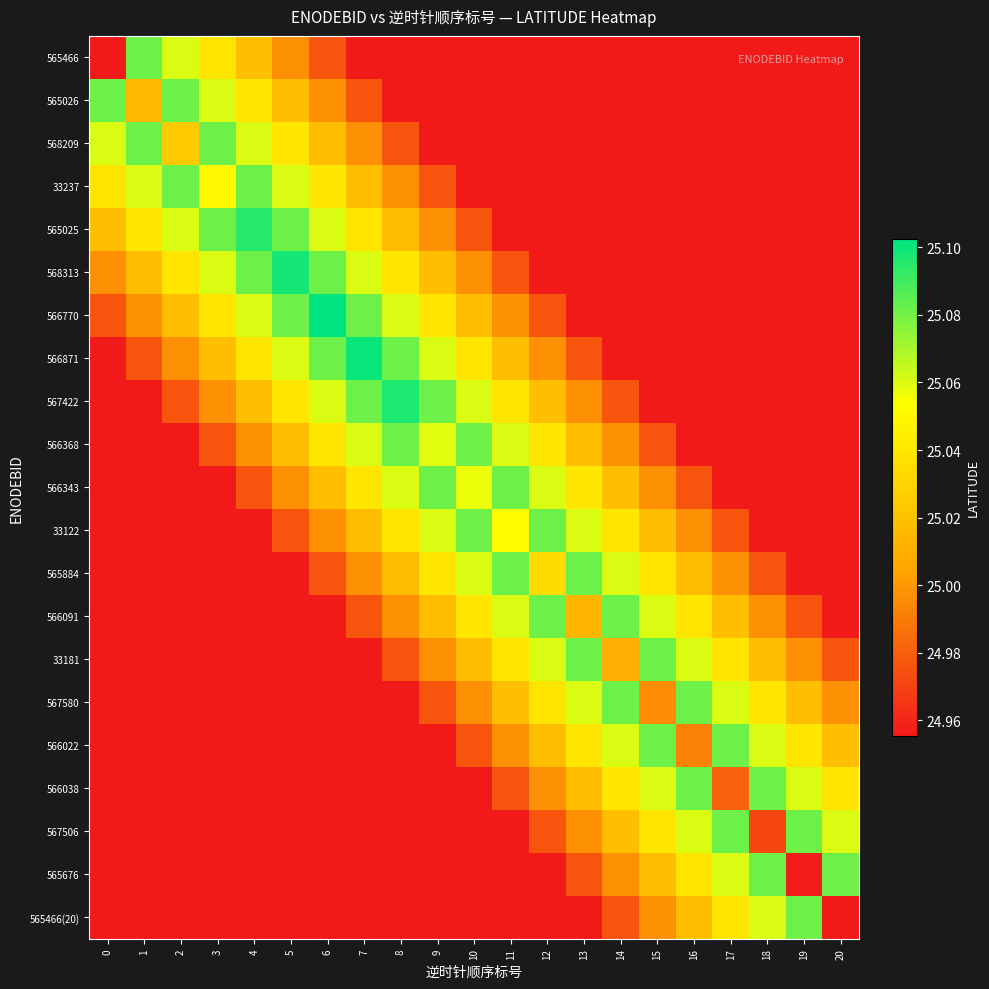

Which has a higher value, 12 or 18?

12